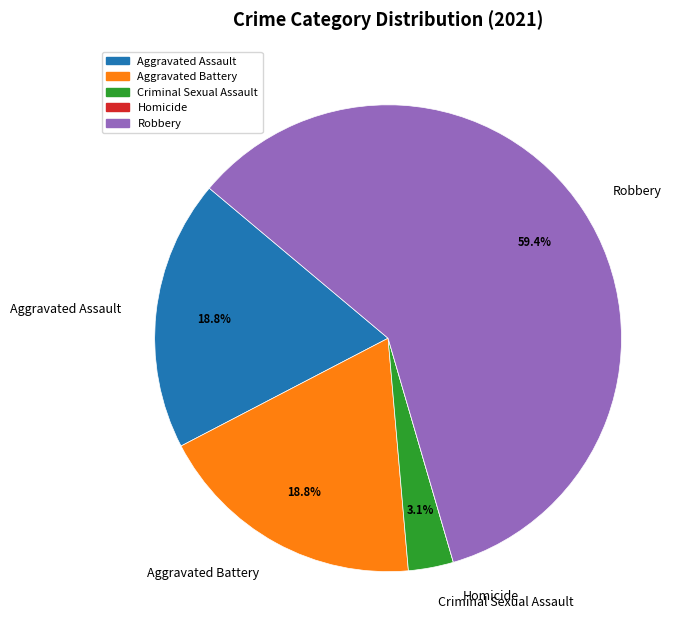

Is there any slice that represents more than half of the pie?

Yes